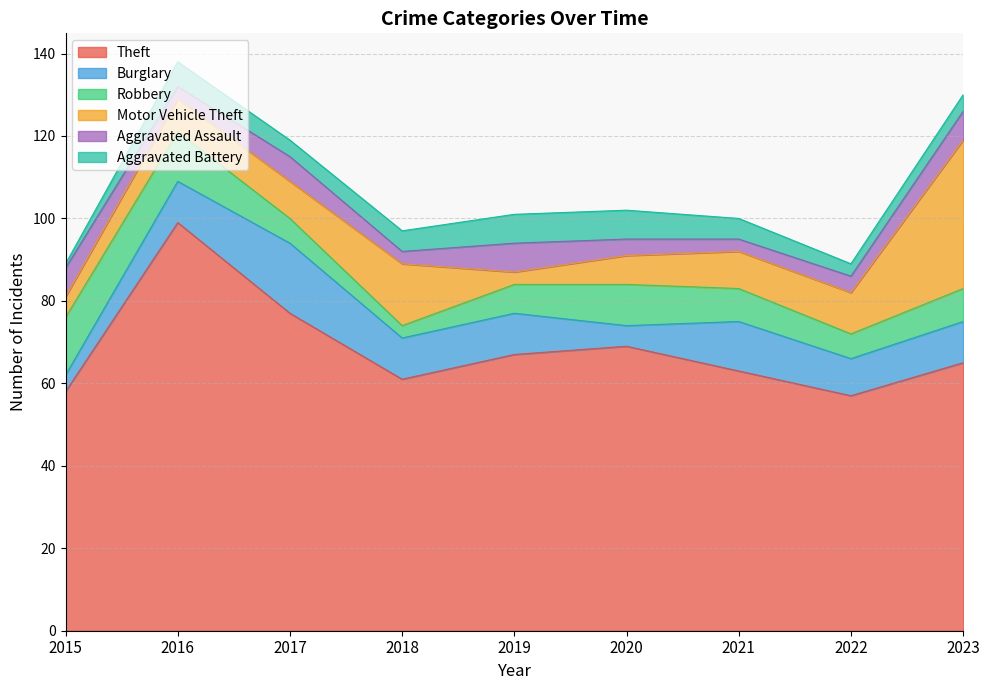

True or false: Motor Vehicle Theft has more than 1 points higher than both neighbors.

False